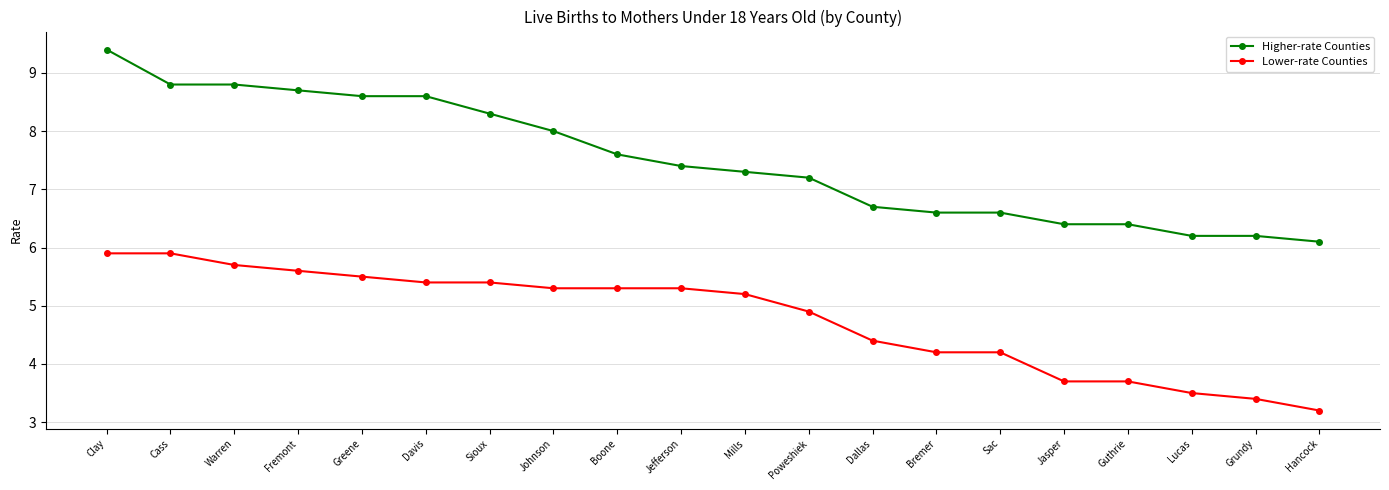

The value of Lower-rate Counties at Lucas is 3.5. True or false?

True